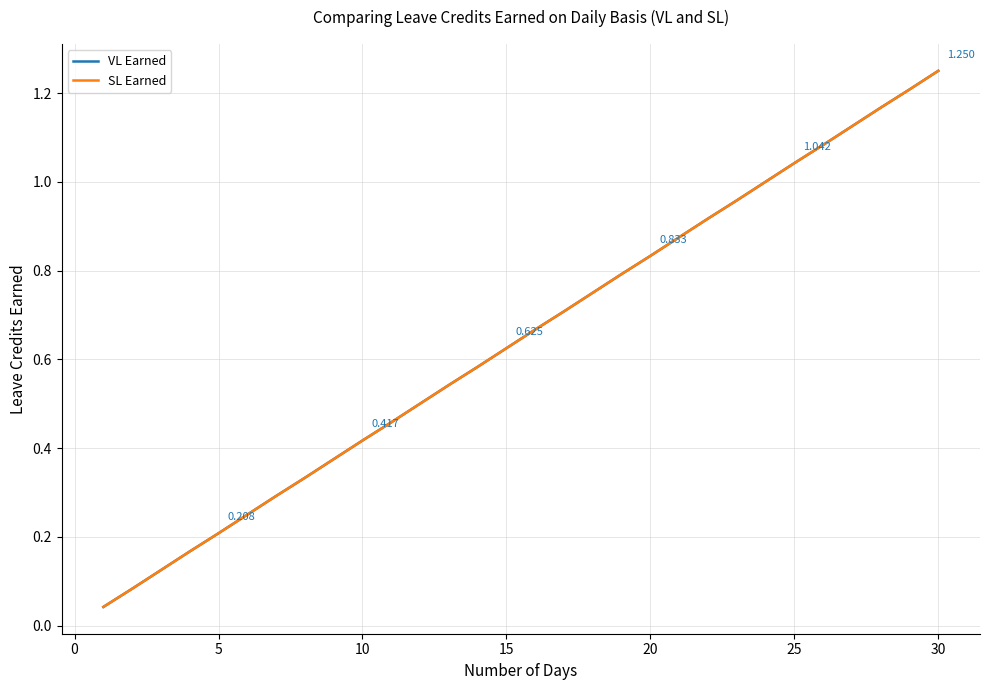

What is the average value of the VL Earned series?

0.6